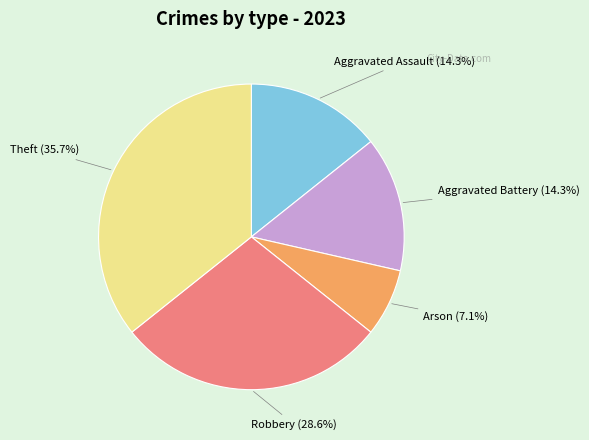

True or false: Theft accounts for 22% of the total.

False